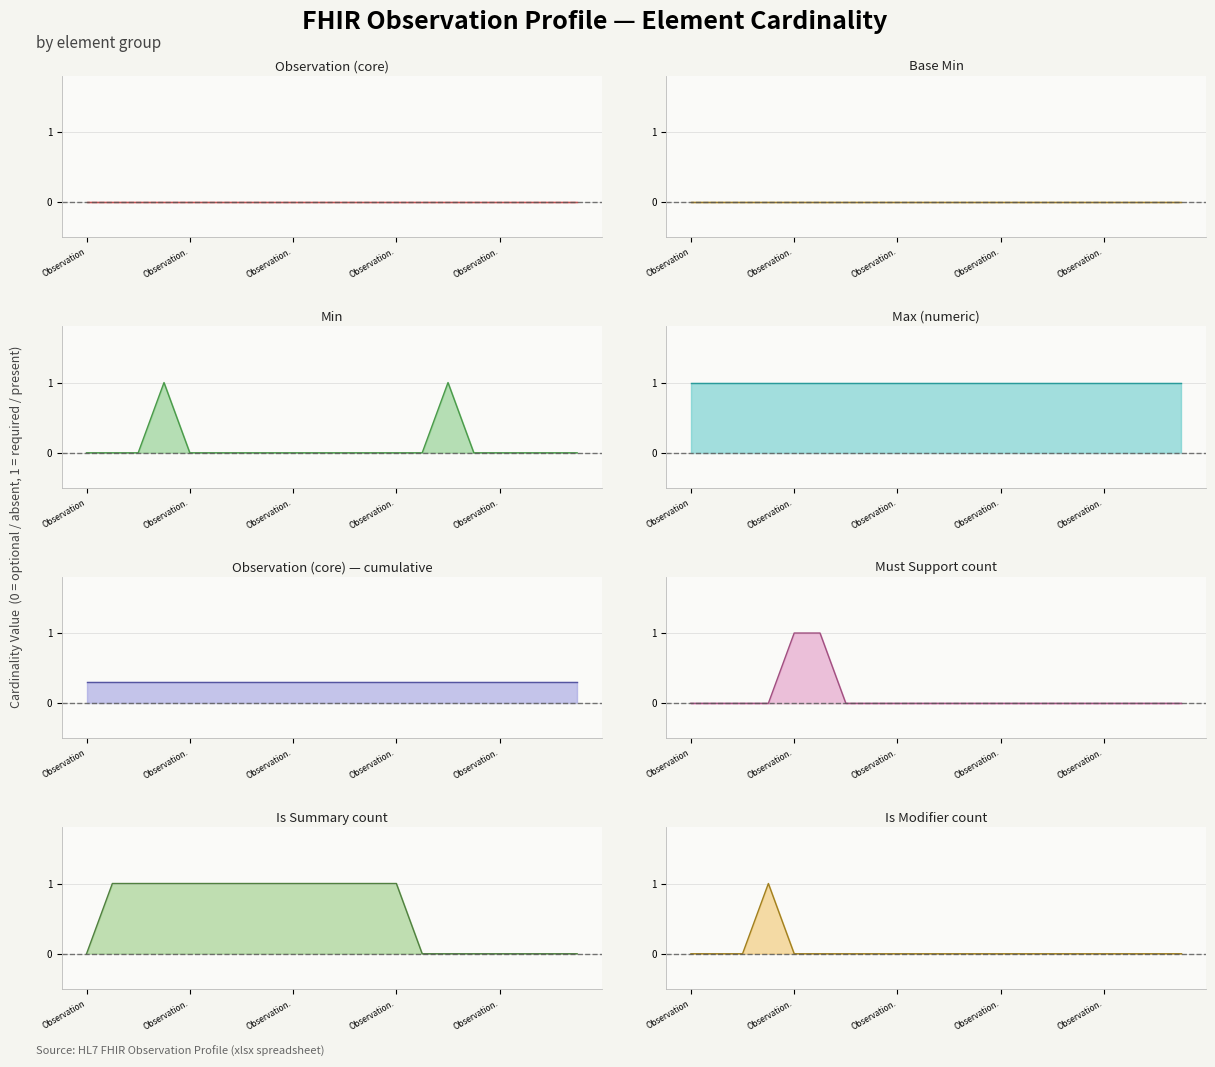

How many values in the Min series exceed 0?

2